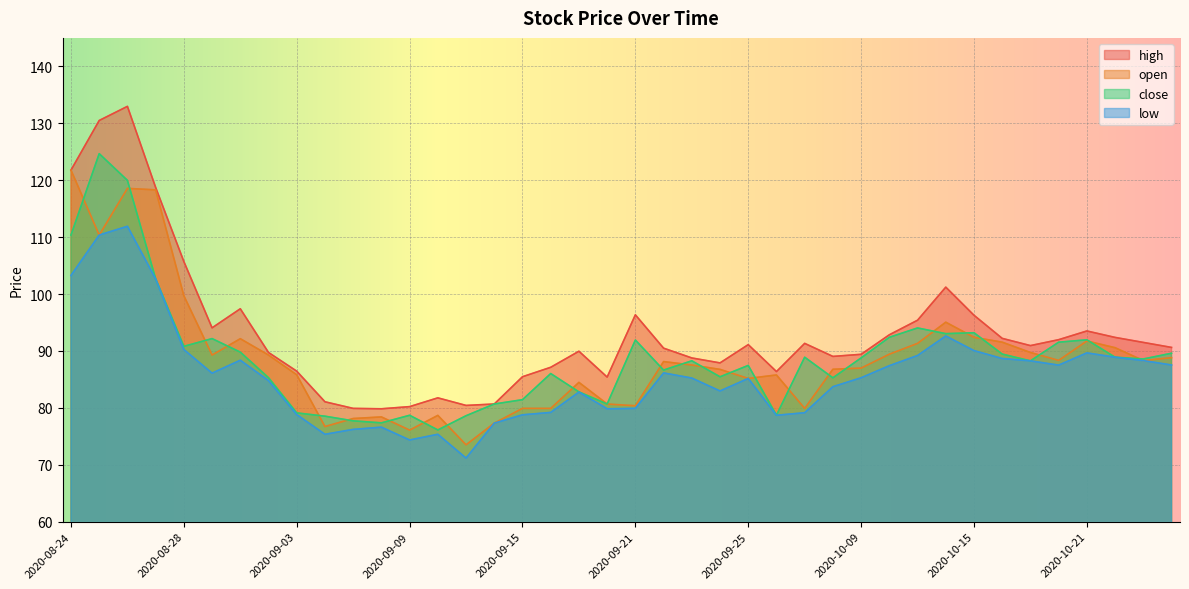

What is the label of the 22nd point from the left?

2020-09-22